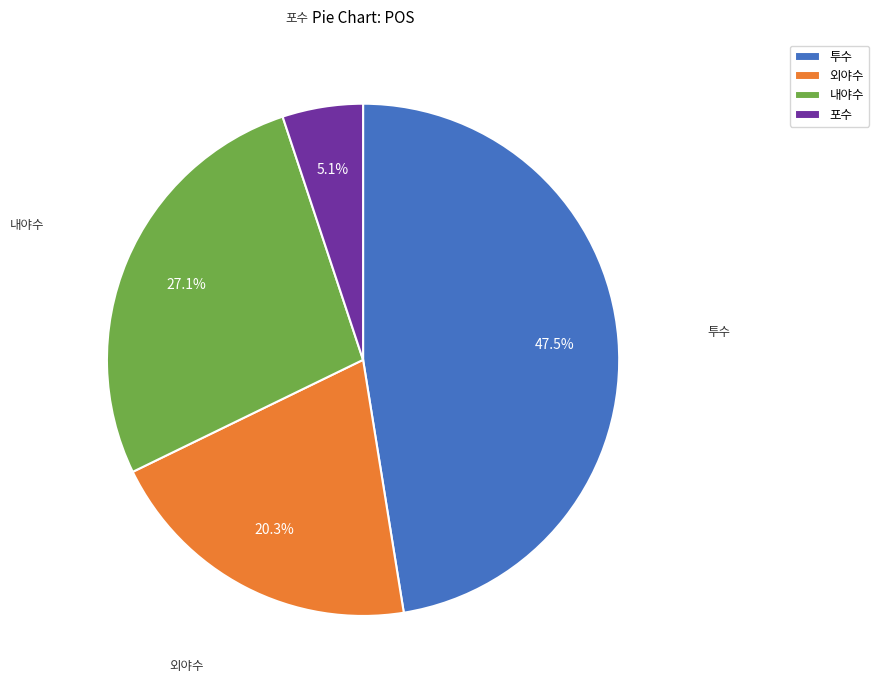

What is the largest slice in the pie chart?

투수